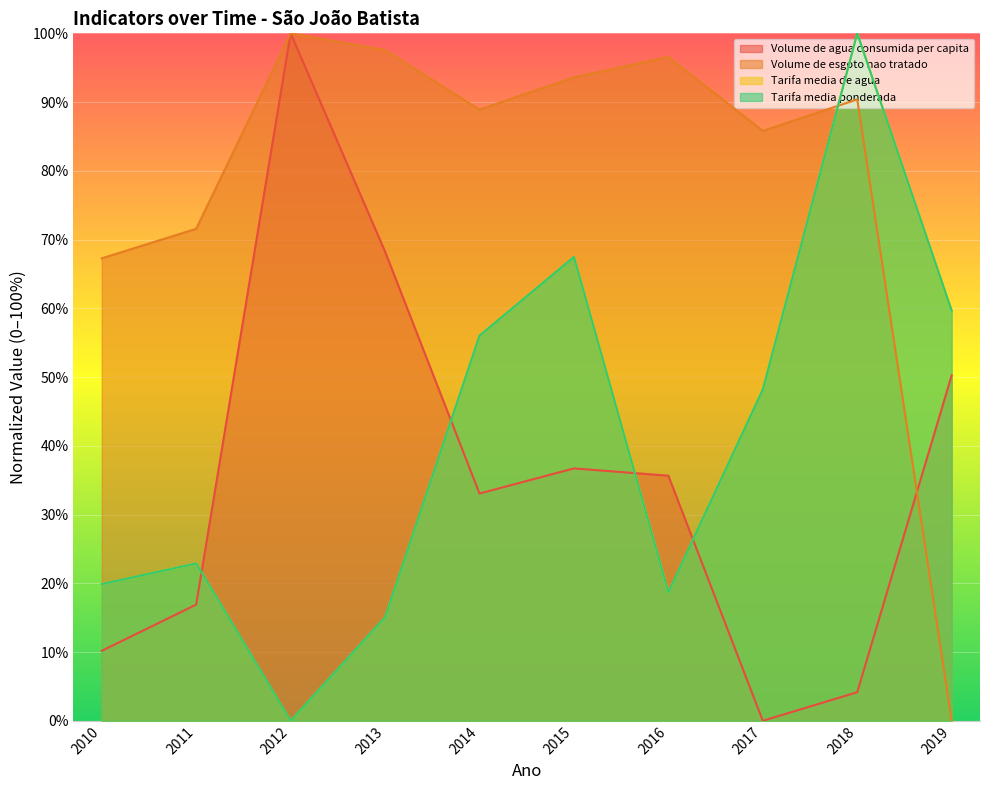

Count the number of categories in the chart.

10